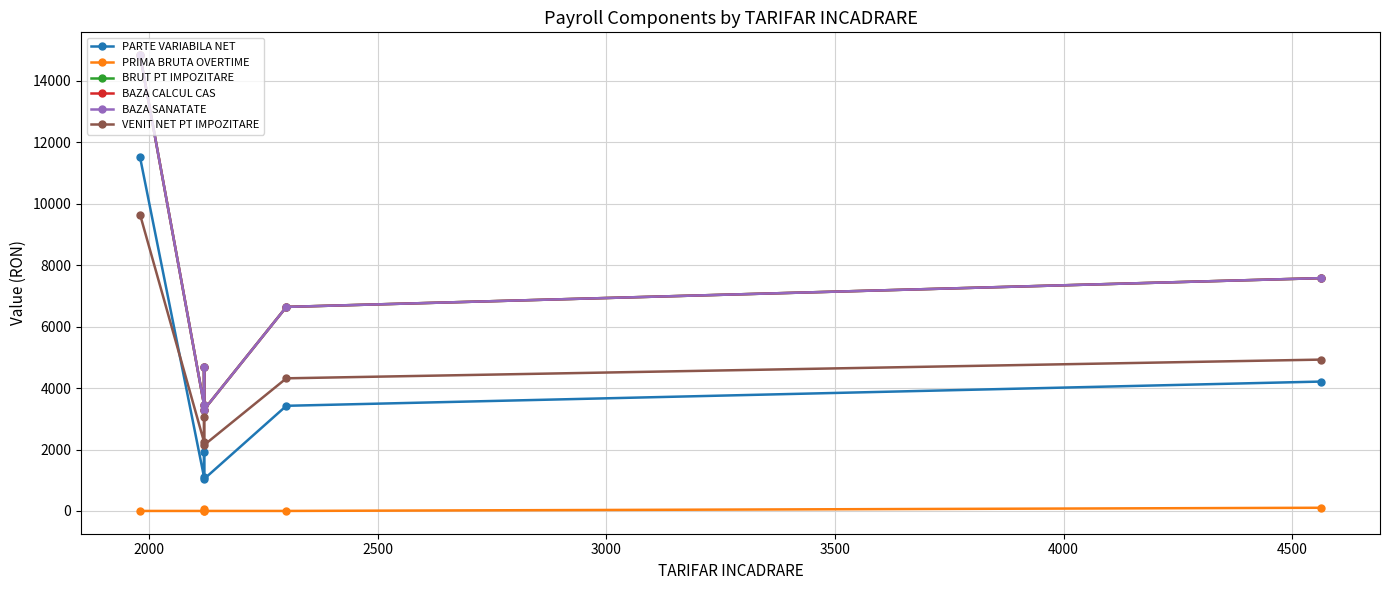

True or false: BAZA SANATATE and BAZA CALCUL CAS cross at least once.

False